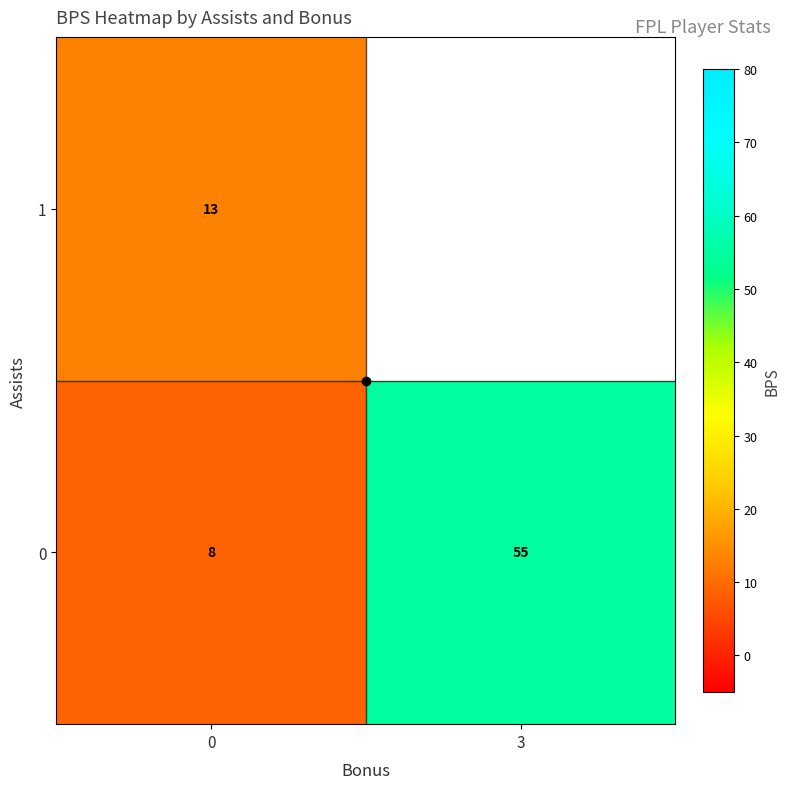

Which has a higher value, 3 or 0?

3